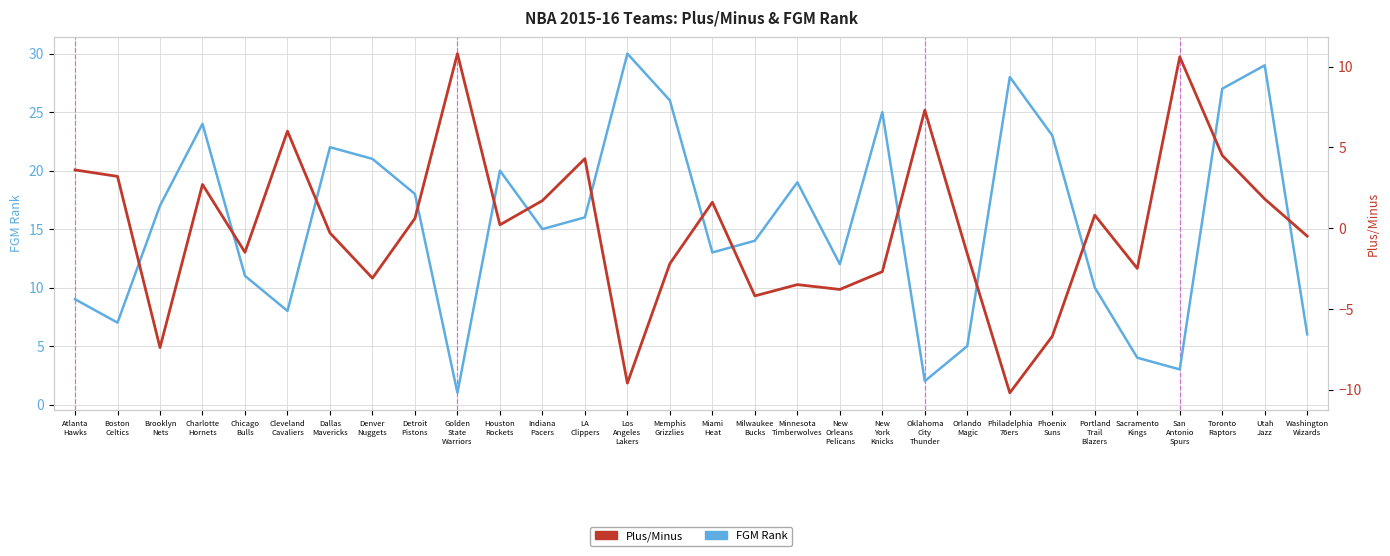

Rank the series by their average value, from highest to lowest.

FGM Rank, Plus/Minus